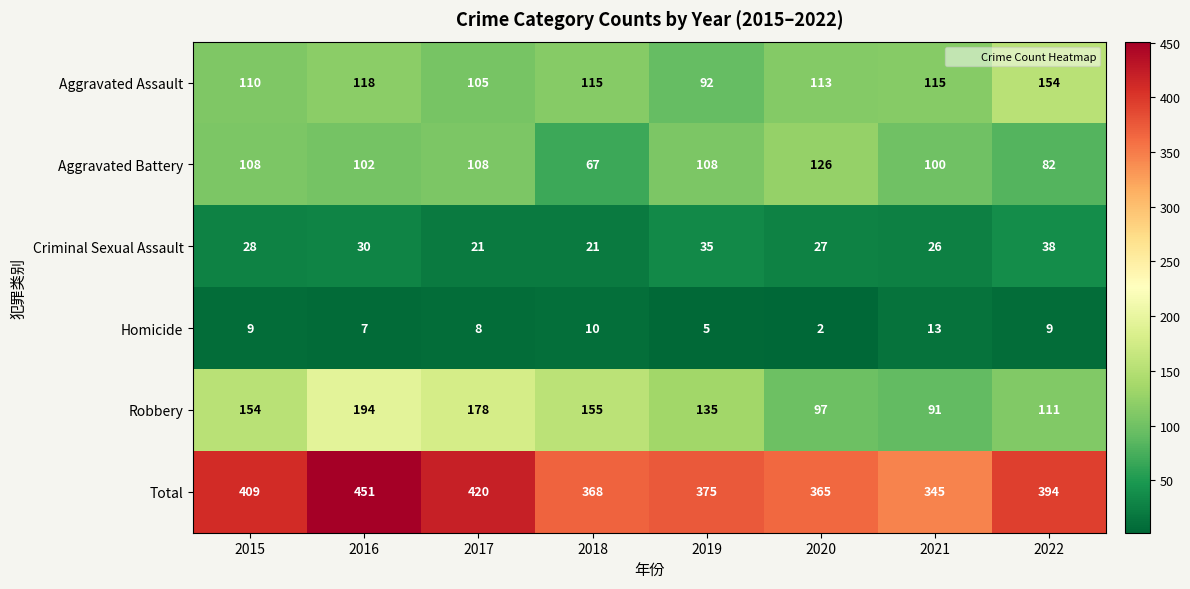

At how many categories does at least one series exceed 93?

8